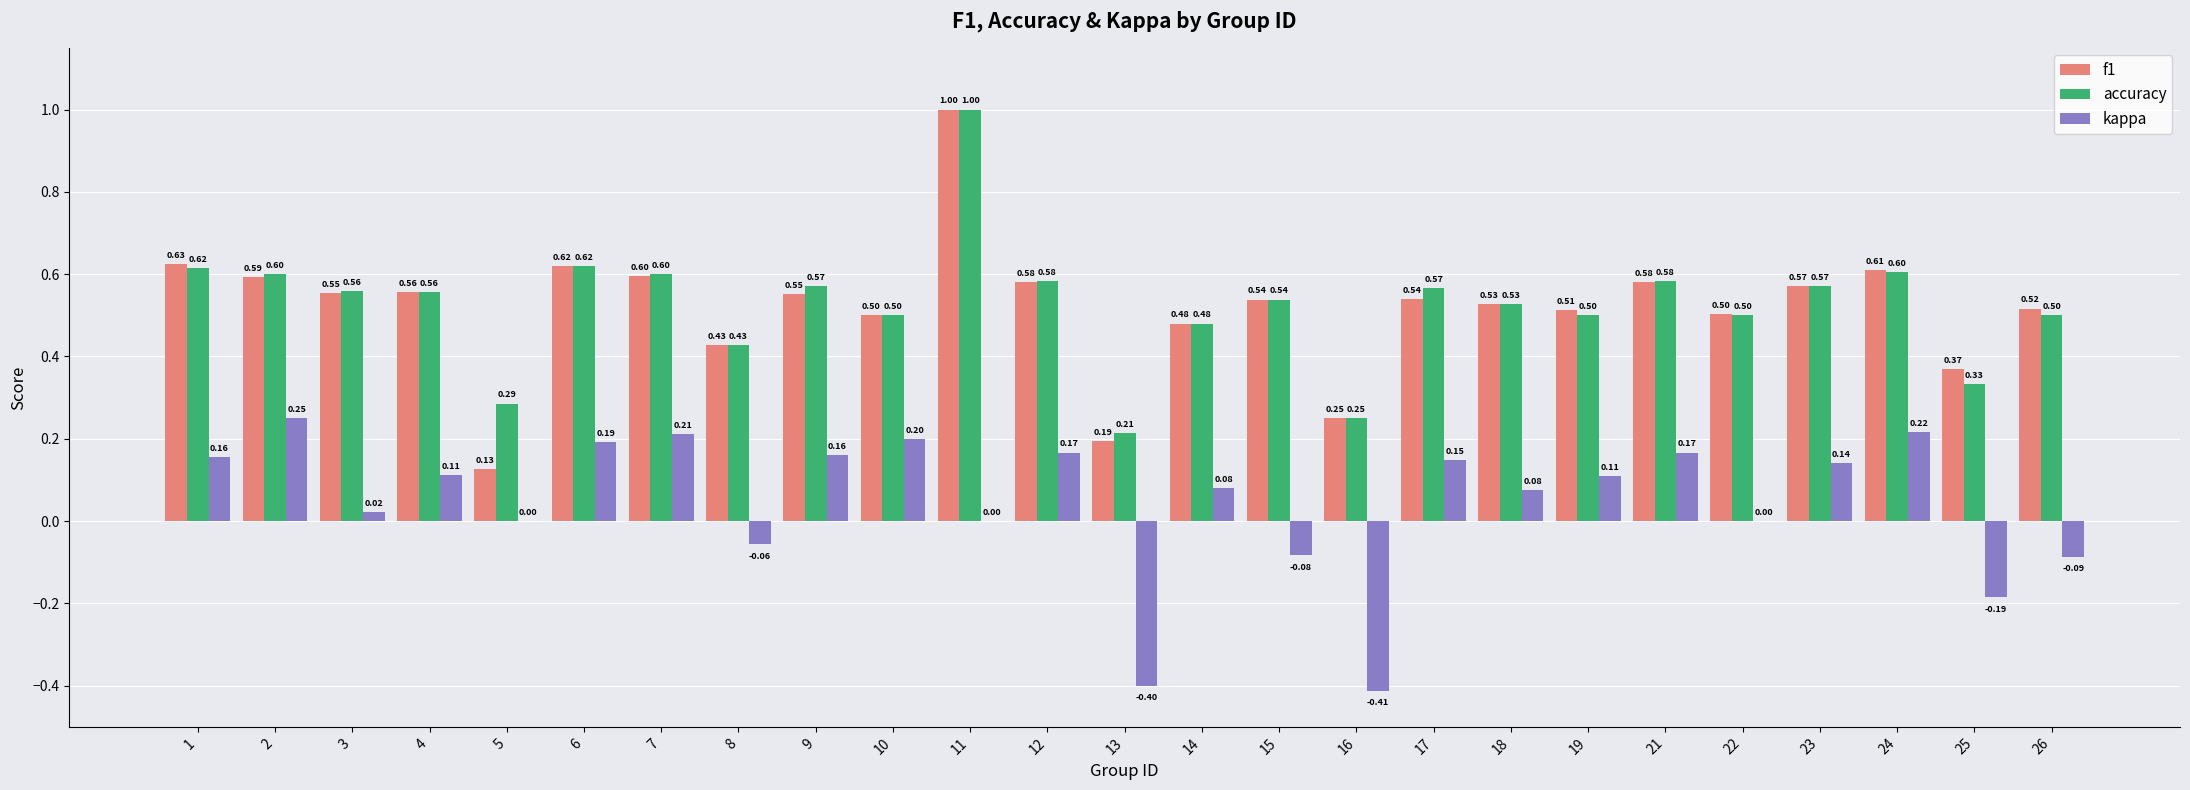

What is the difference between the kappa values at 6 and 5?

0.2